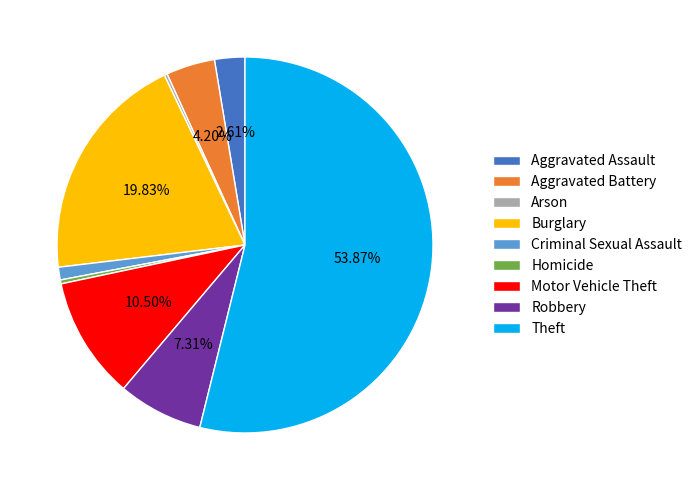

How much of the chart is everything except Theft?

46.1%